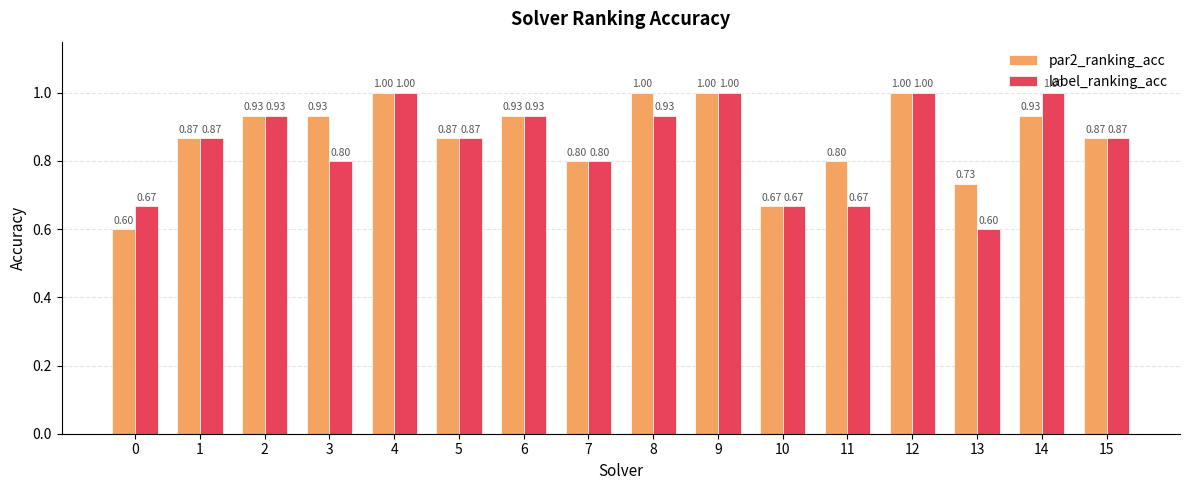

How many groups of bars are there?

16